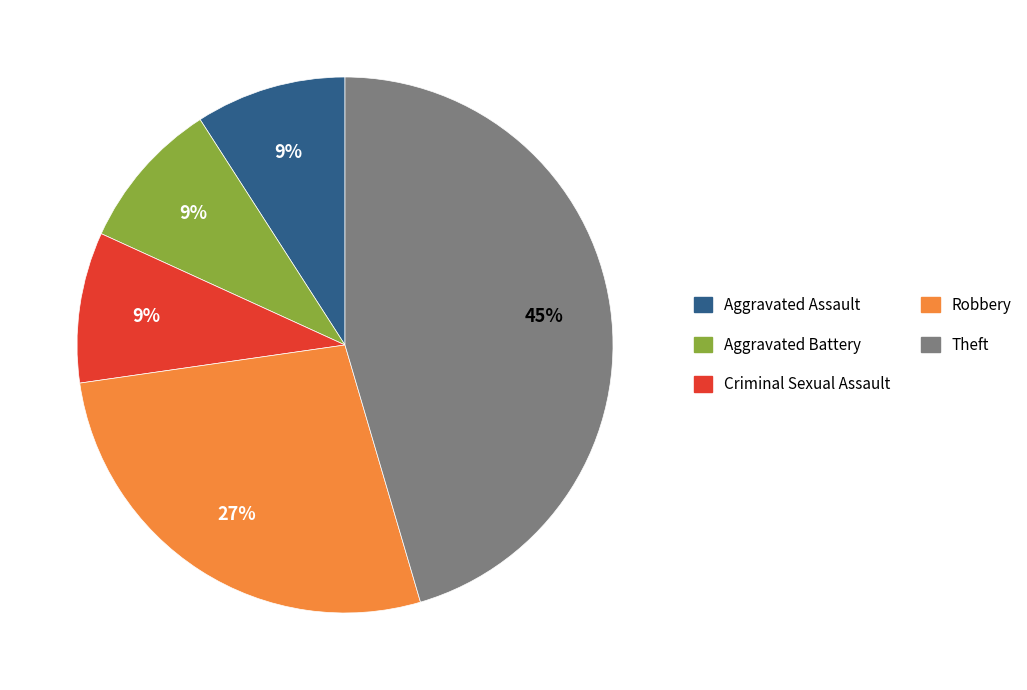

True or false: Robbery accounts for 18% of the total.

False